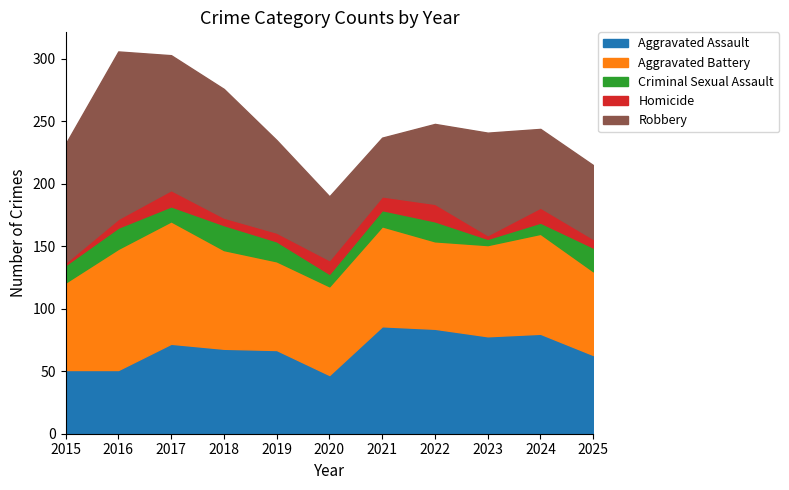

How many data points in Criminal Sexual Assault are above 14?

5